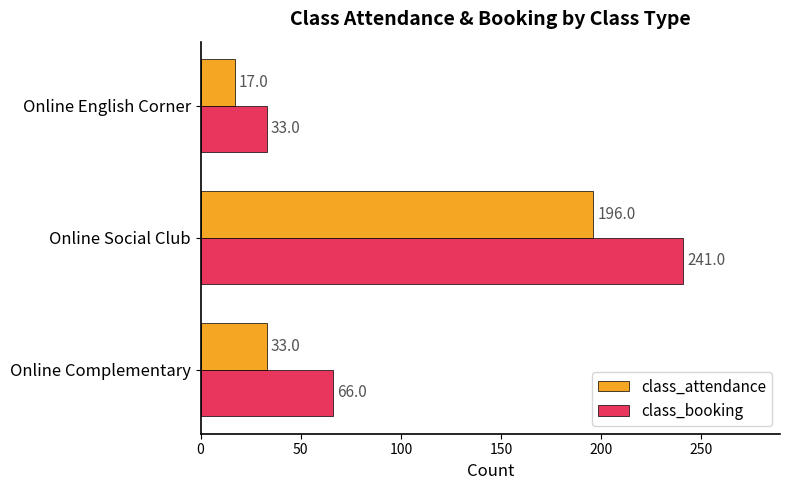

Which series changed the most between Online Complementary and Online English Corner?

class_booking